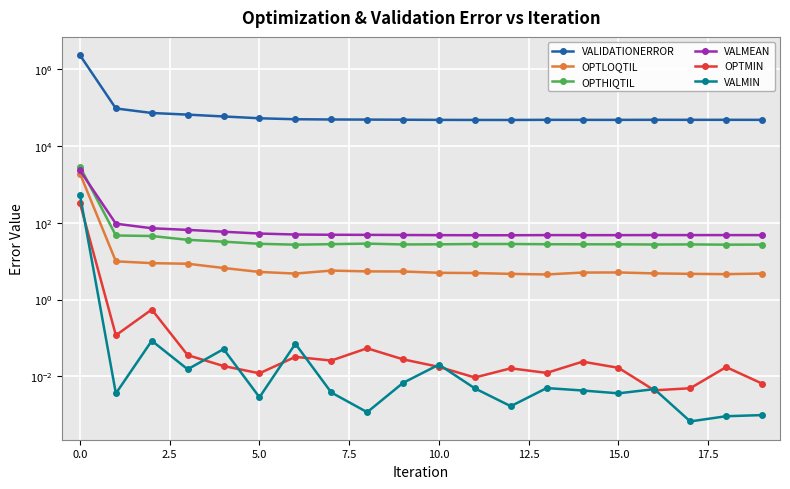

What is the average value of the VALMEAN series?

164.5